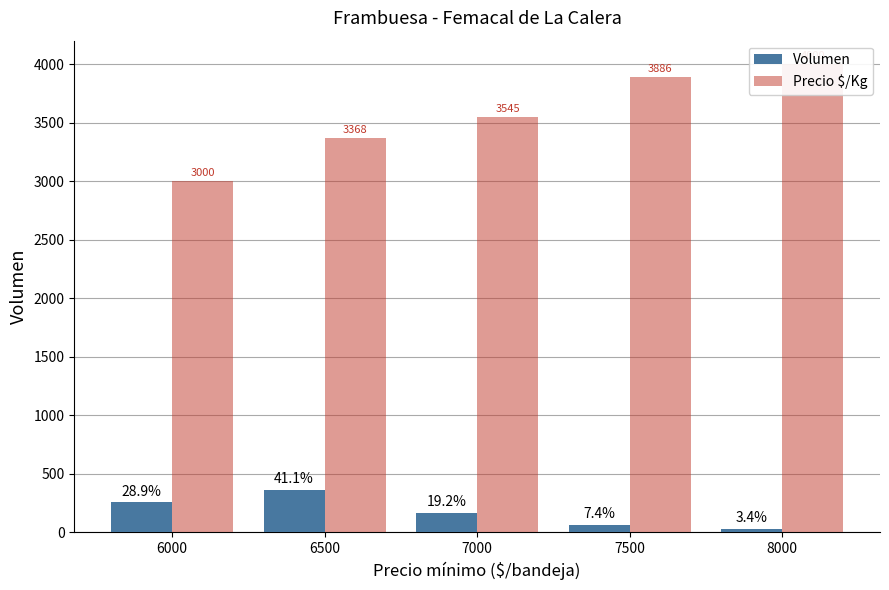

What is the difference between the maximum and second lowest values in the Volumen series?

299